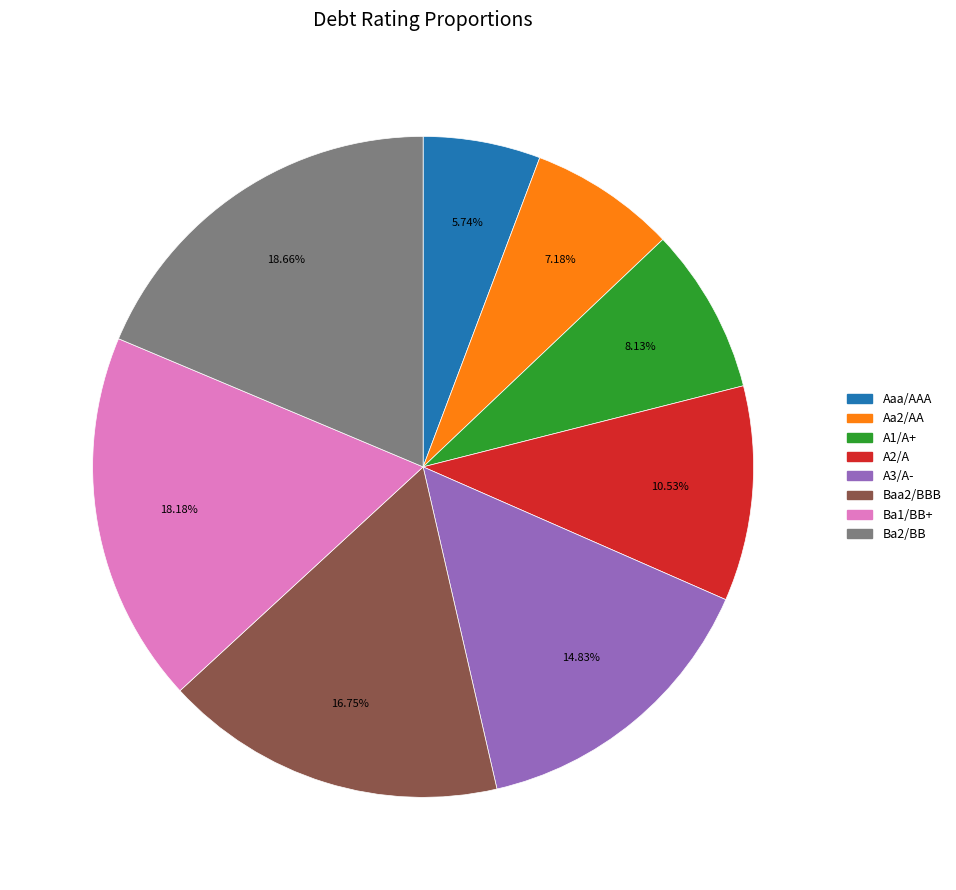

What portion of the pie excludes A3/A-?

85.2%